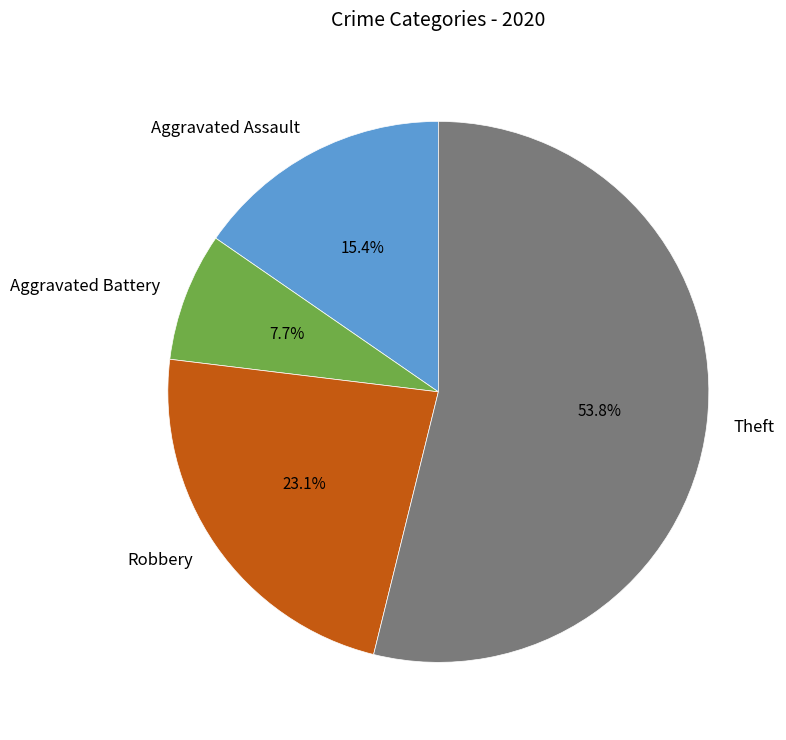

How many slices are in this pie chart?

4